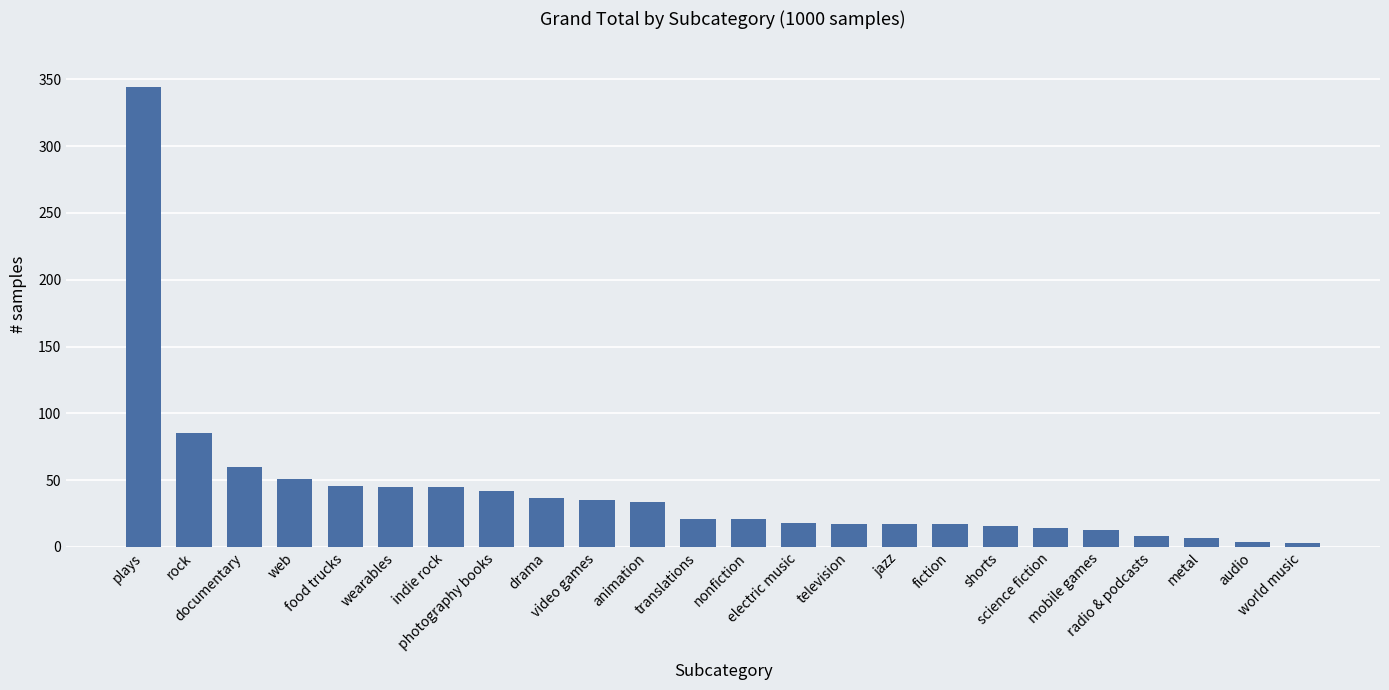

What is the difference between the values at wearables and jazz?

28